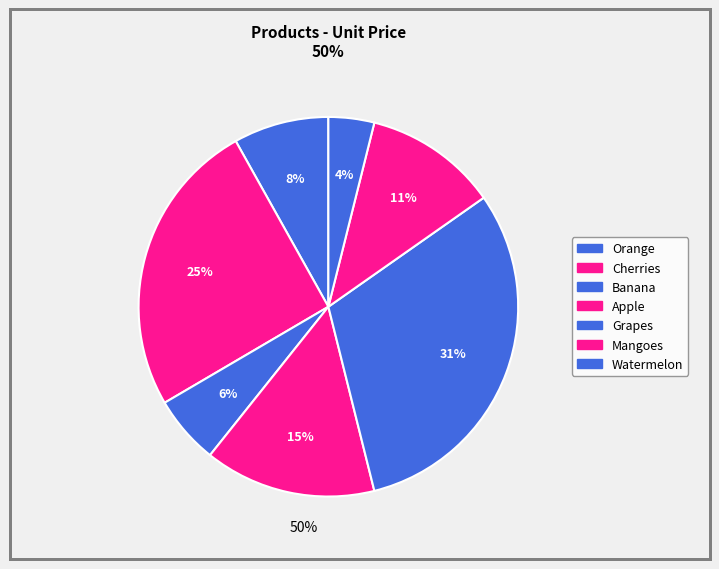

To the nearest percent, what portion does Cherries represent?

25%